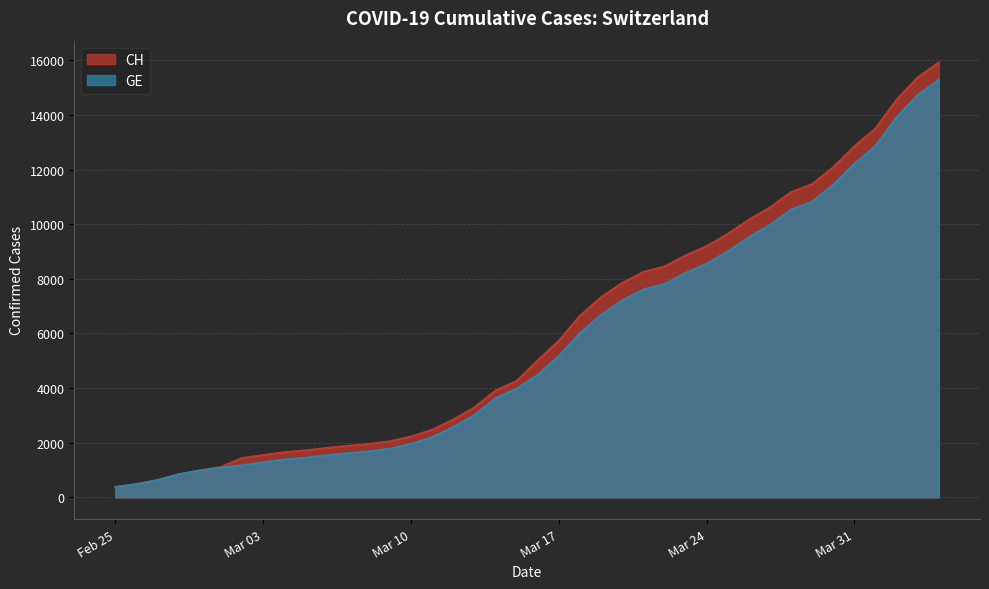

What is the difference between the highest and lowest values at Mar 24?

642